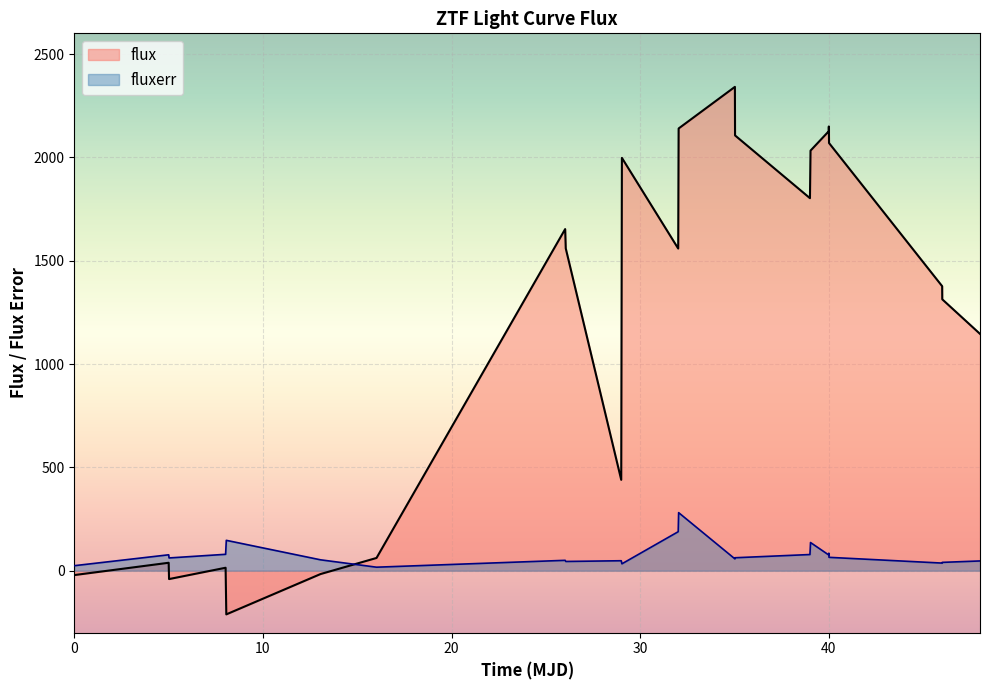

At how many categories does at least one series exceed 1936?

9